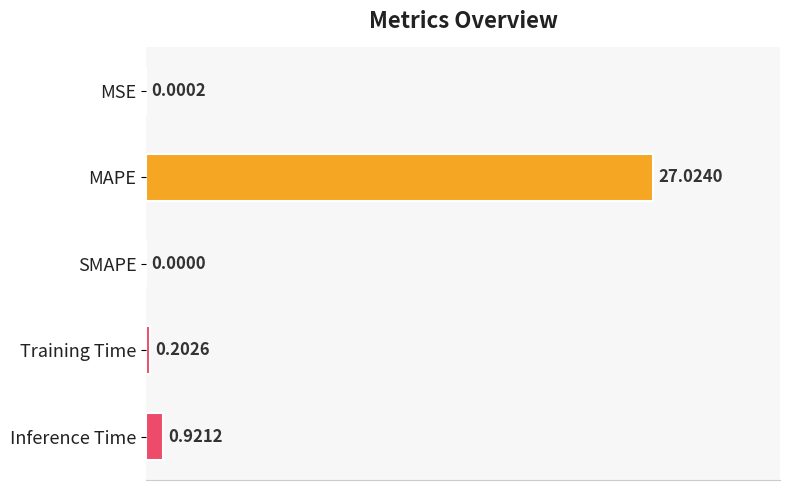

Which has a higher value, MSE or MAPE?

MAPE